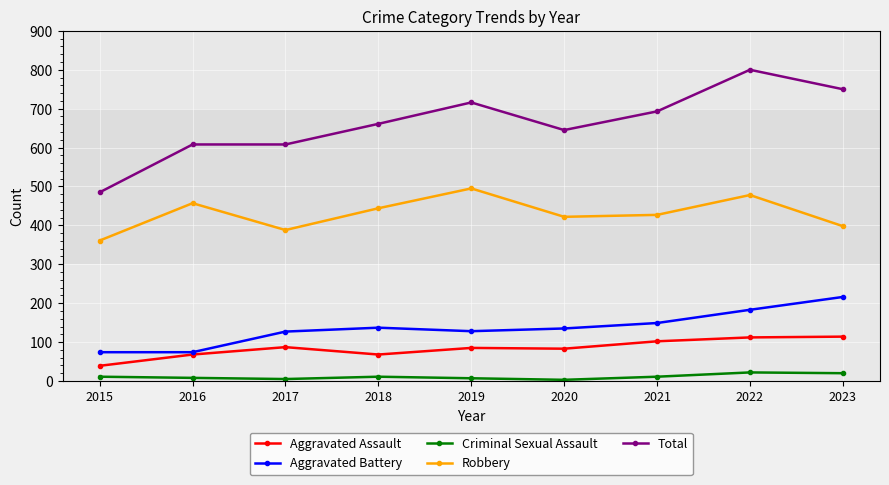

What is the highest value of the Criminal Sexual Assault series?

22